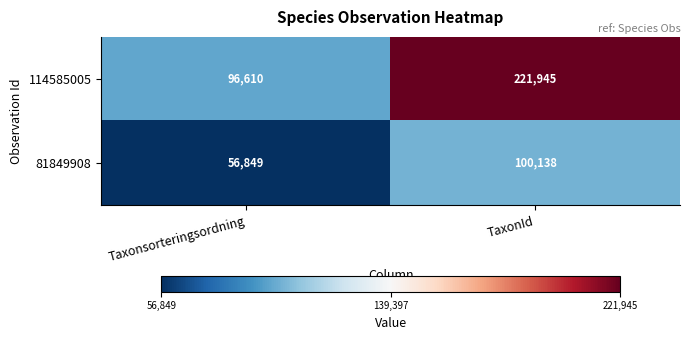

Reading right to left, list all the values displayed in this chart.

114585005: TaxonId=221945	Taxonsorteringsordning=96610
81849908: TaxonId=100138	Taxonsorteringsordning=56849